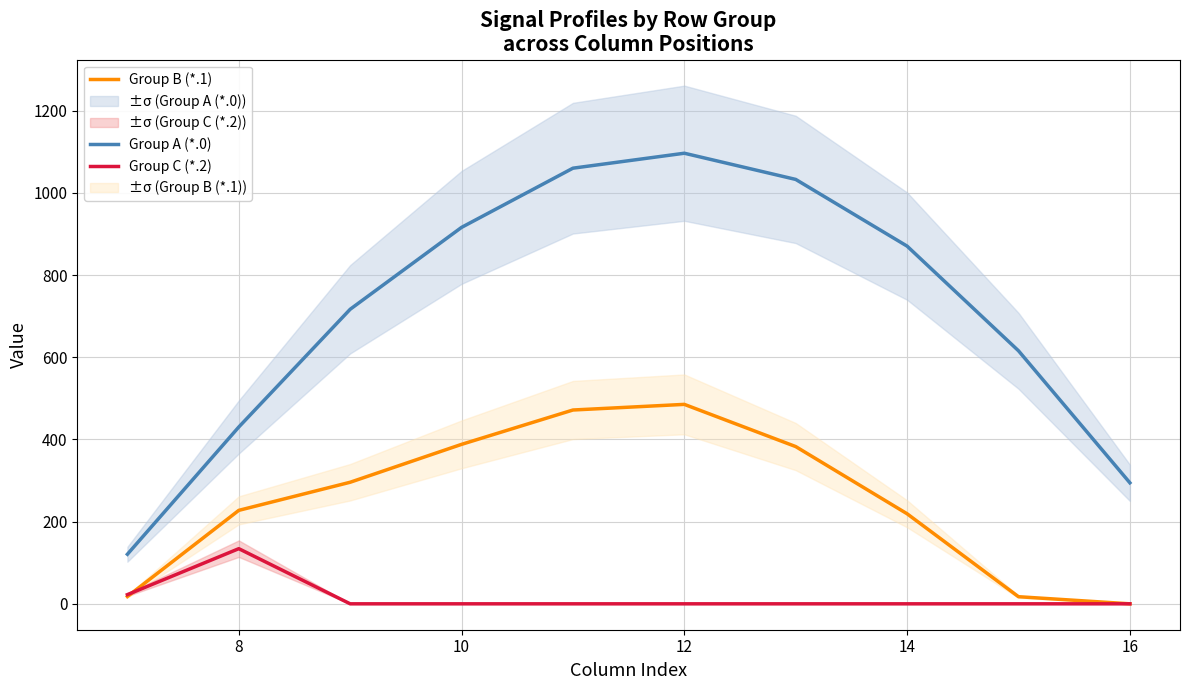

What is the value of the Group A (*.0) point at the 3rd from the left?

716.9